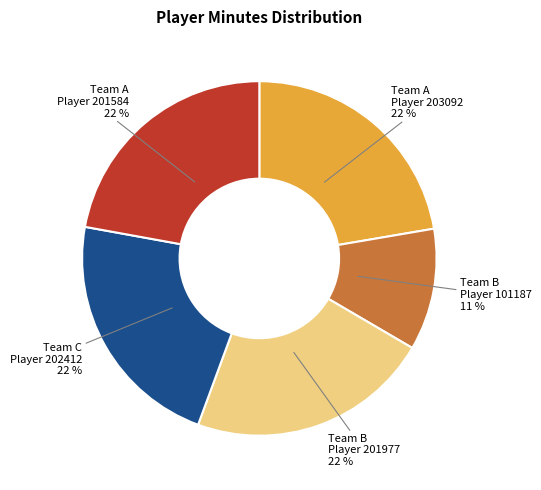

What is the smallest slice in the pie chart?

Team B Player 101187